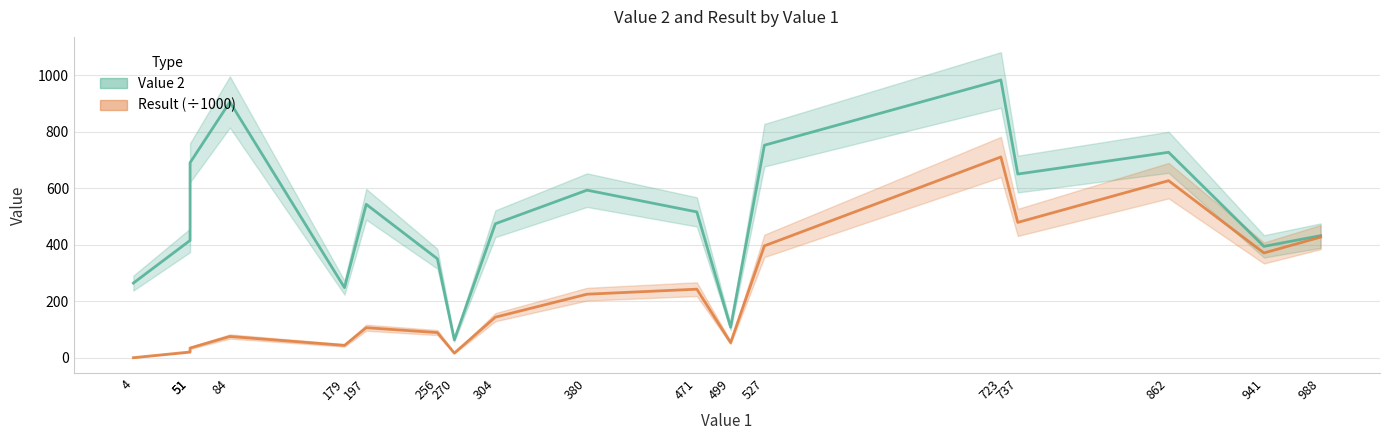

True or false: Value 2 and Result cross at least once.

False